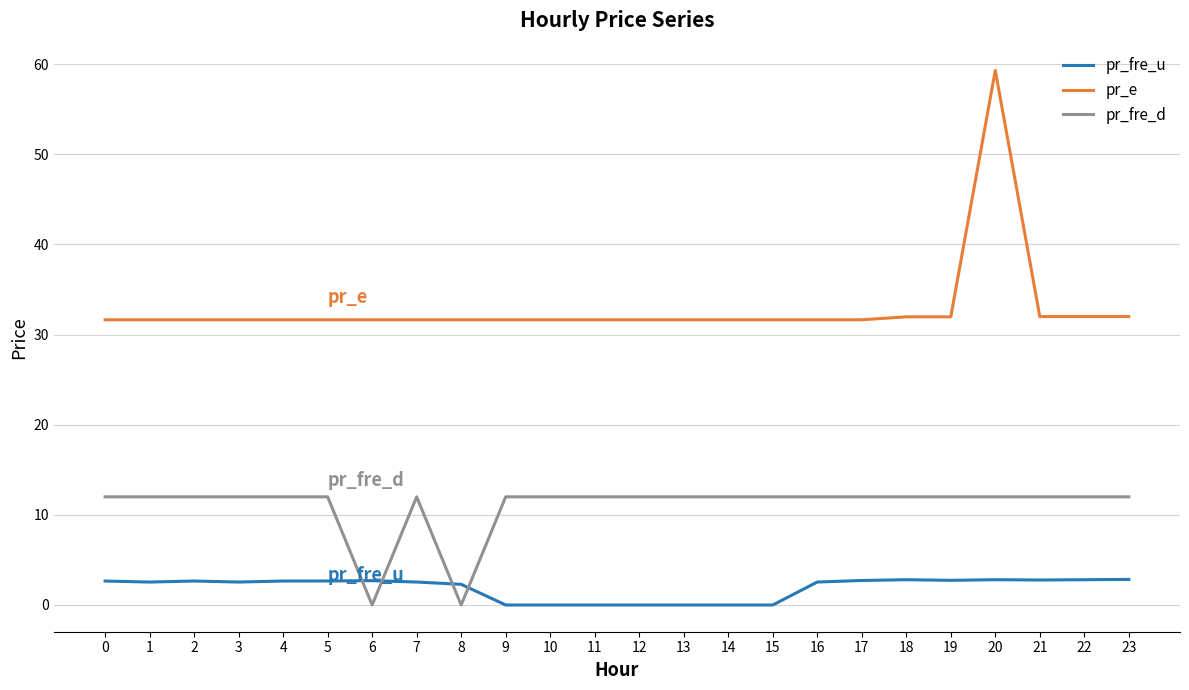

At which category is the sum across all series the highest?

20